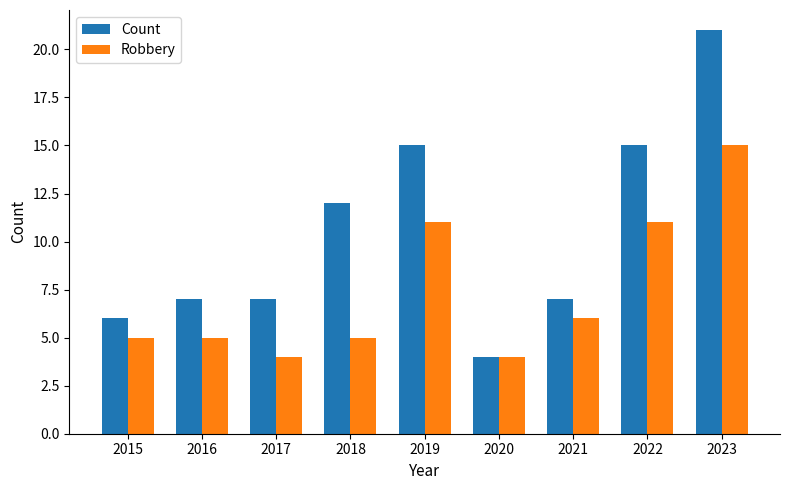

What is the difference between the highest and lowest values at 2016?

2